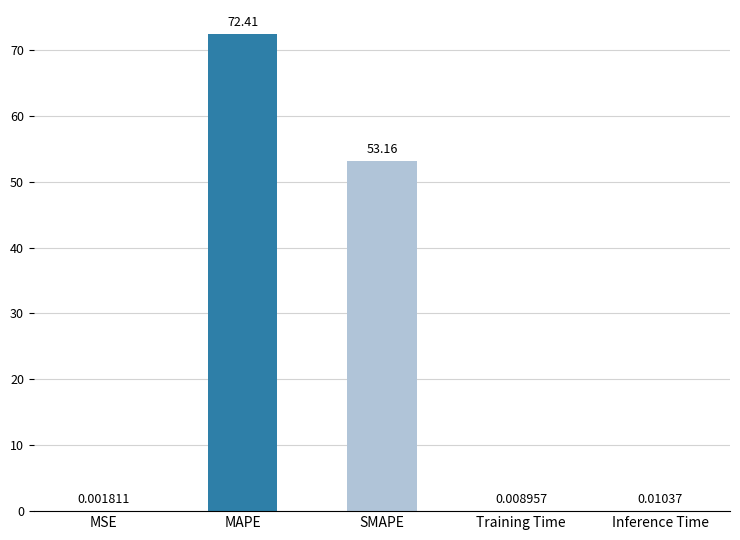

At which label is the value closest to 36?

SMAPE